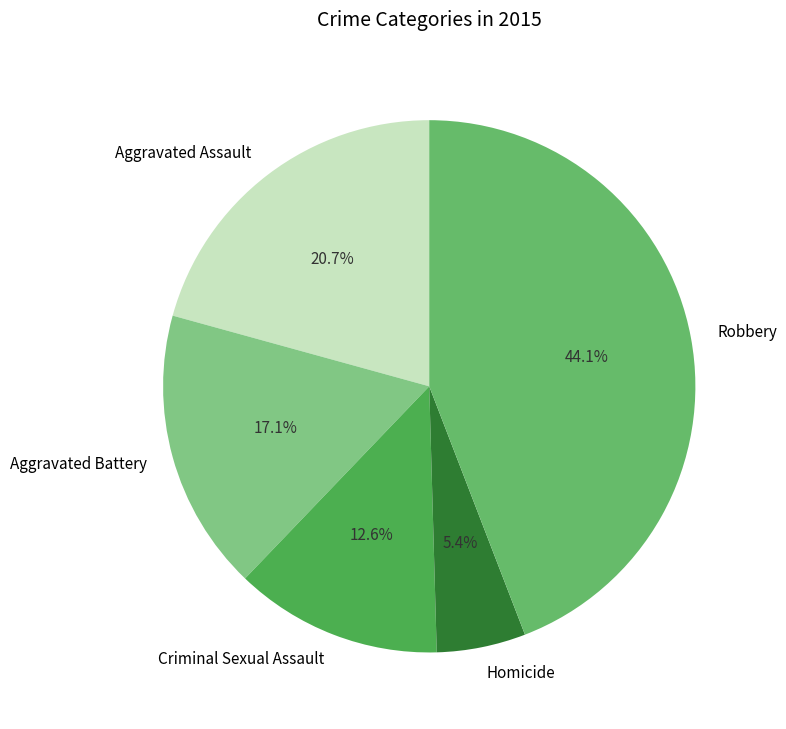

What portion of the pie excludes Aggravated Assault?

79.3%